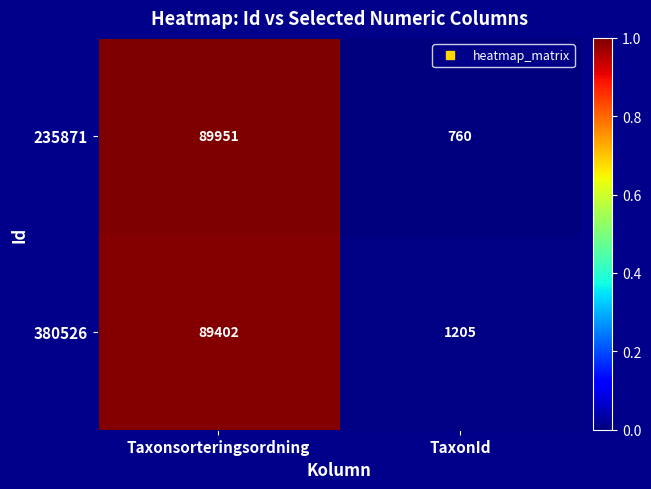

What is the maximum value for 380526?

89402